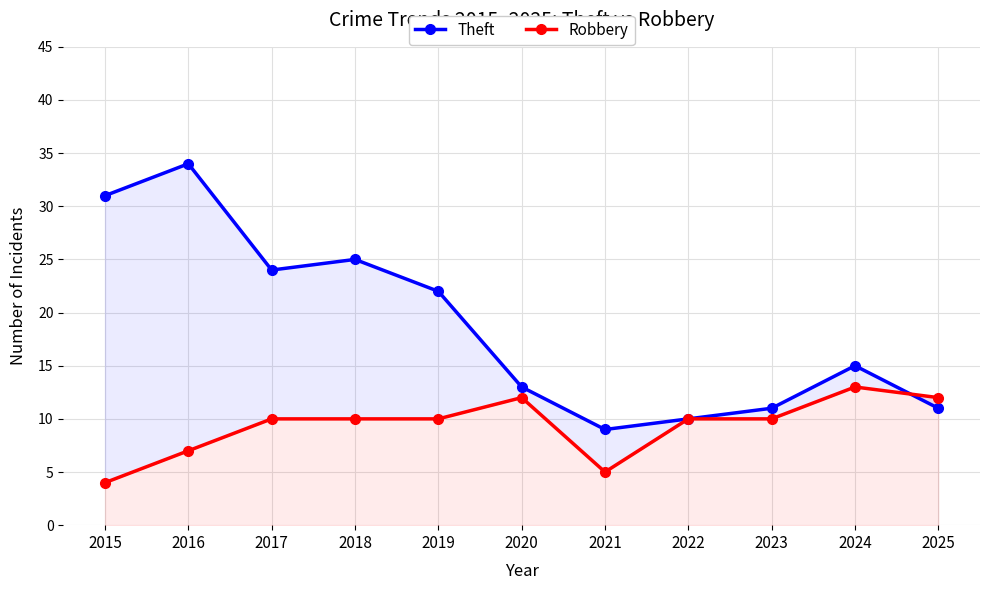

How many data points does each series have?

11